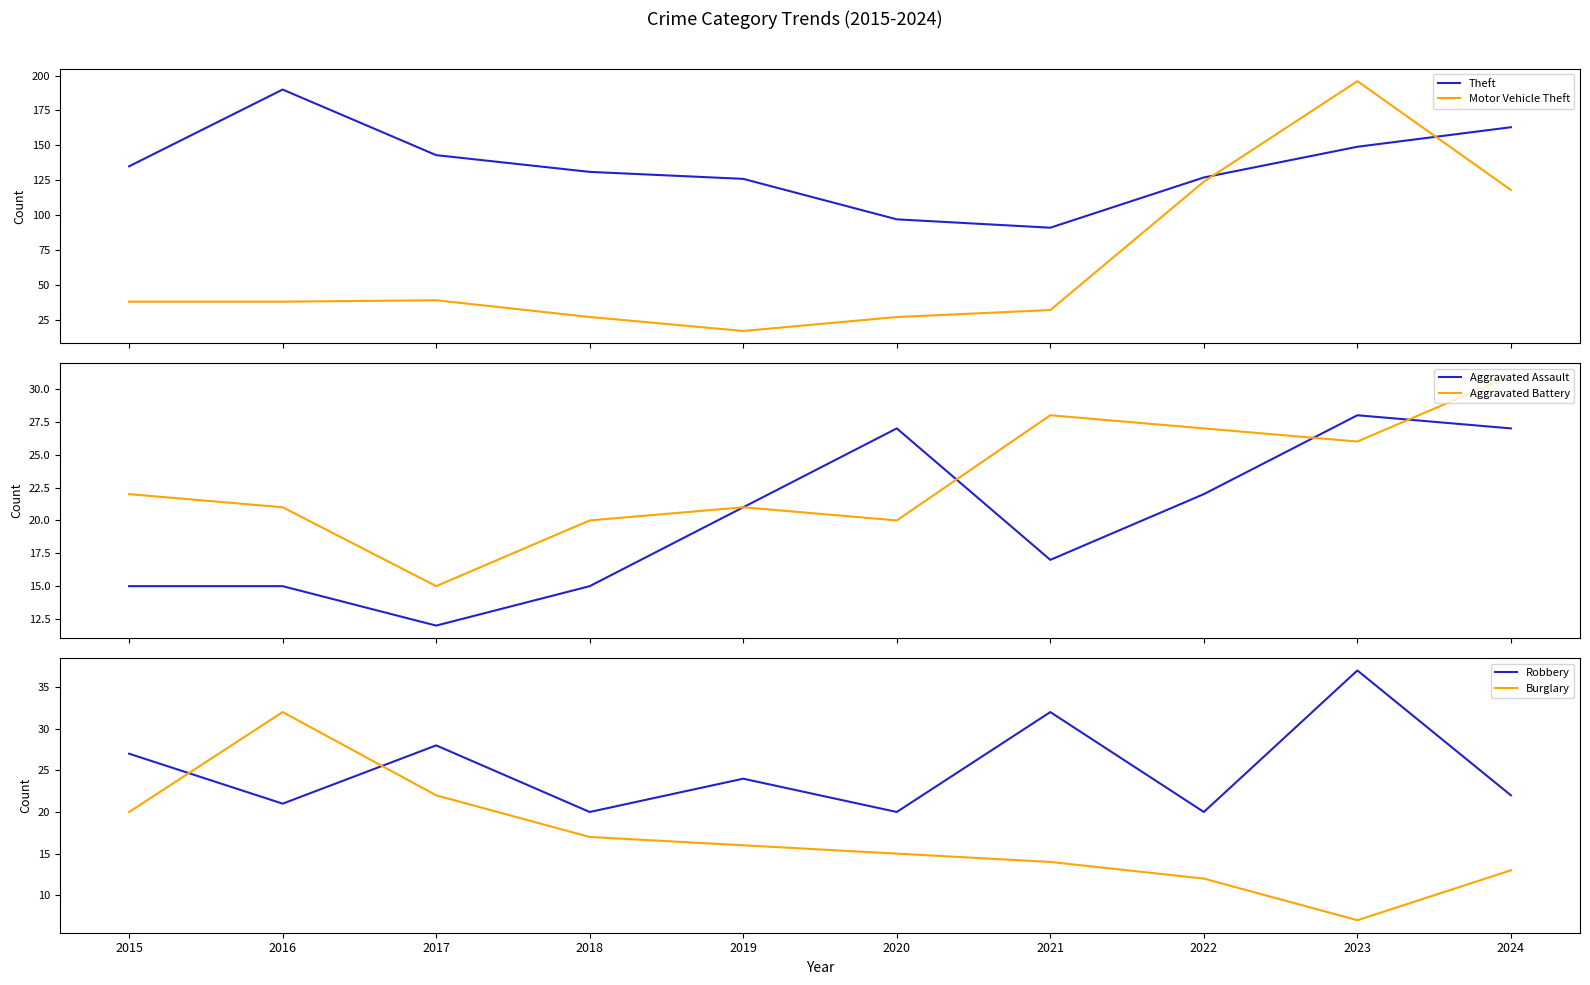

Reading left to right, transcribe all the data shown in this chart.

Theft: 135	190	143	131	126	97	91	127	149	163
Motor Vehicle Theft: 38	38	39	27	17	27	32	124	196	118
Aggravated Assault: 15	15	12	15	21	27	17	22	28	27
Aggravated Battery: 22	21	15	20	21	20	28	27	26	31
Robbery: 27	21	28	20	24	20	32	20	37	22
Burglary: 20	32	22	17	16	15	14	12	7	13